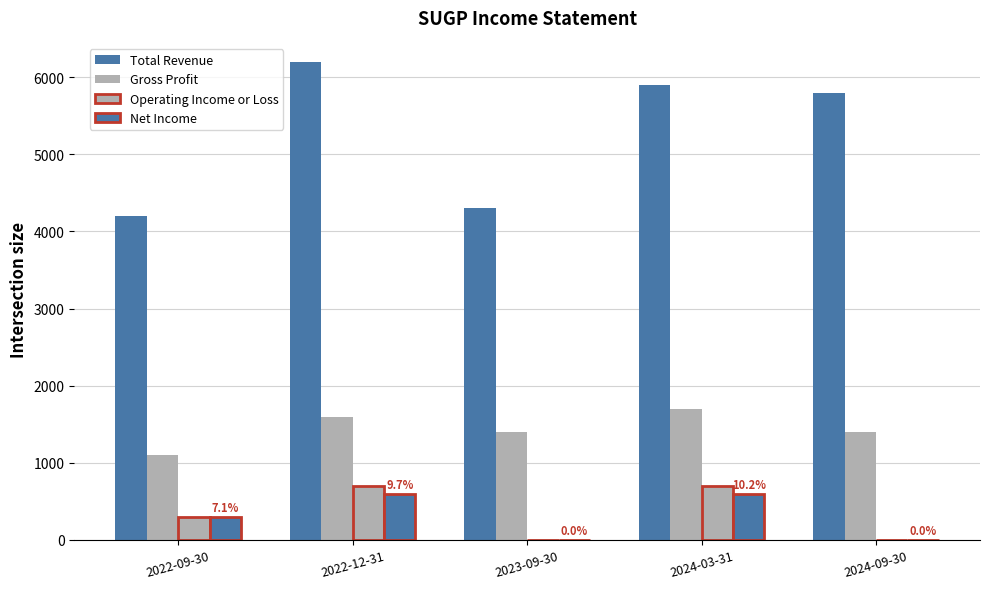

Are the bars grouped side by side (vs. stacked)?

Yes